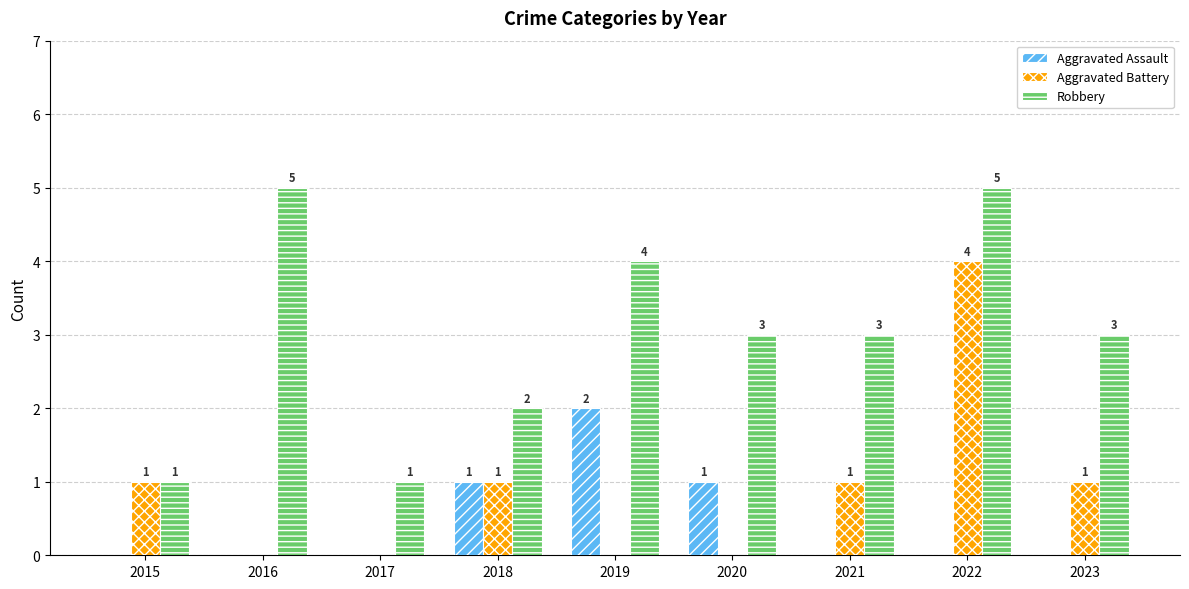

Reading left to right, extract all data points from this chart.

Aggravated Assault: 2015=0	2016=0	2017=0	2018=1	2019=2	2020=1	2021=0	2022=0	2023=0
Aggravated Battery: 2015=1	2016=0	2017=0	2018=1	2019=0	2020=0	2021=1	2022=4	2023=1
Robbery: 2015=1	2016=5	2017=1	2018=2	2019=4	2020=3	2021=3	2022=5	2023=3